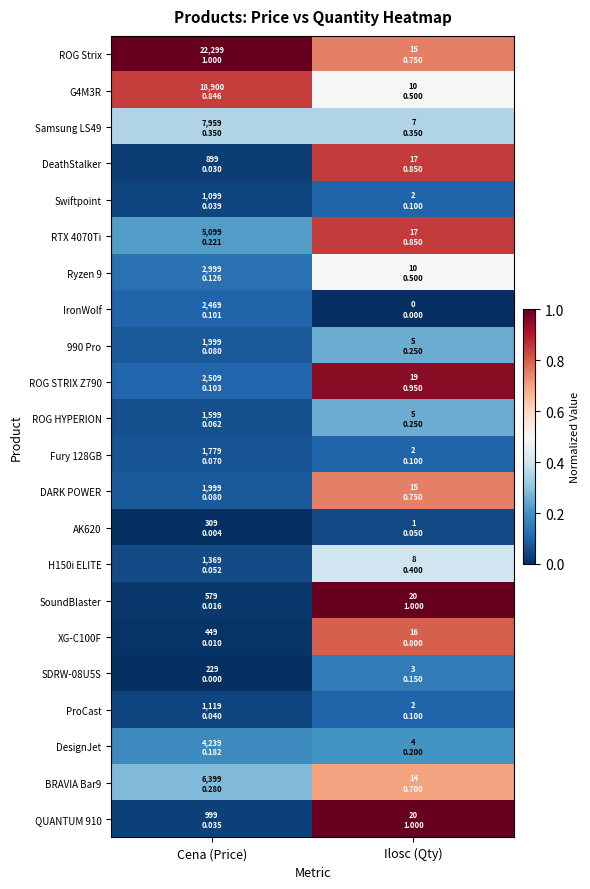

At which category does the chart reach its minimum across all series?

Ilosc (Qty)